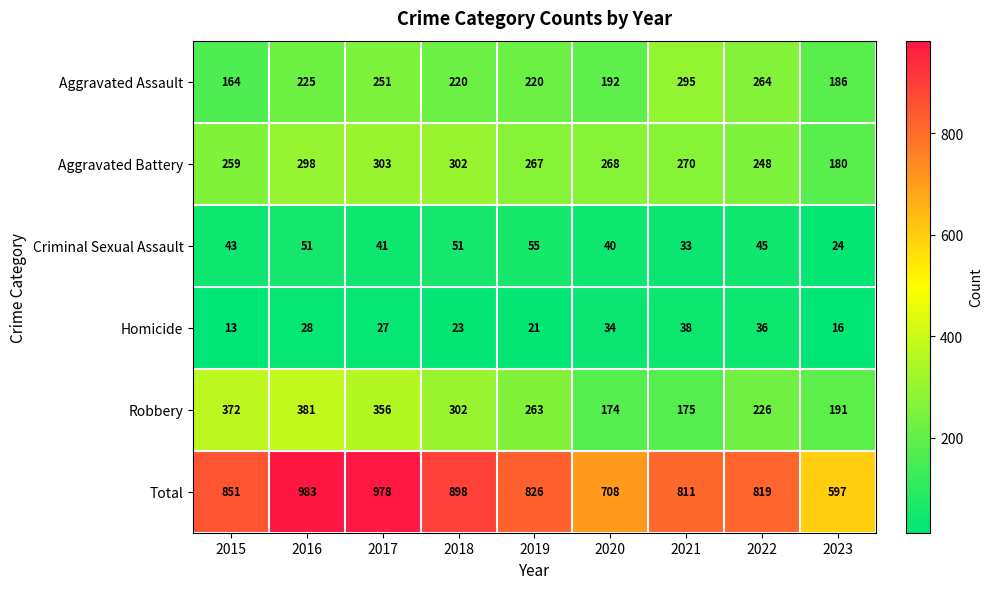

What is the maximum value shown in the chart?

983